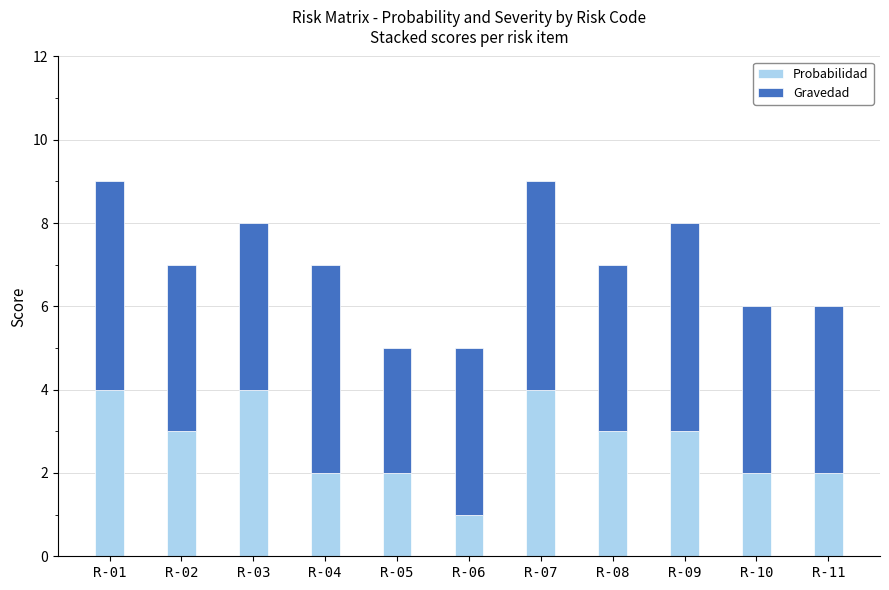

The value of Probabilidad at R-01 is 2. True or false?

False